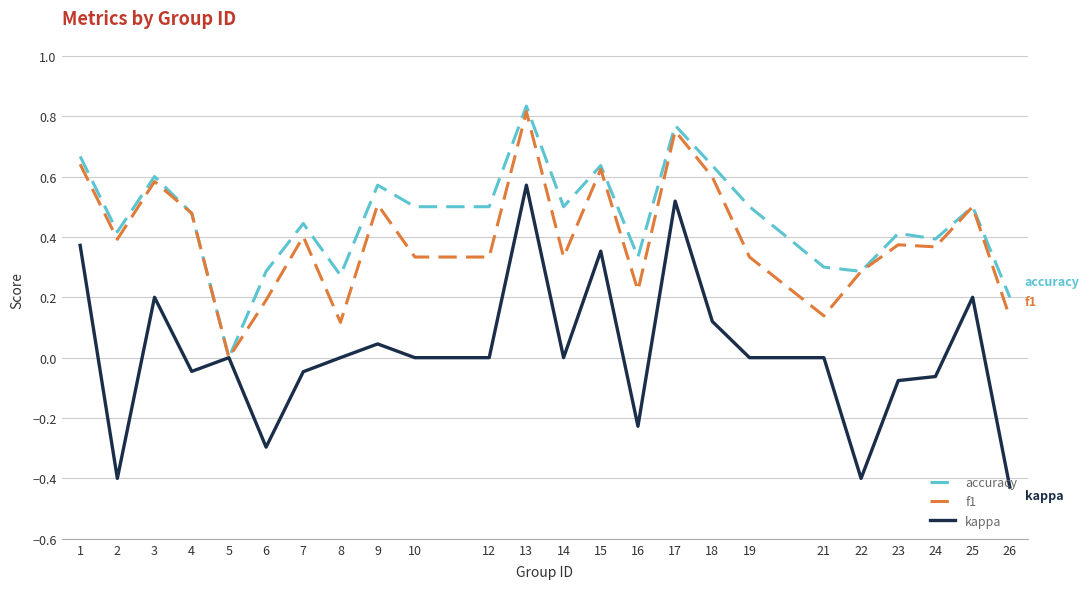

At which category is the sum across all series the highest?

13